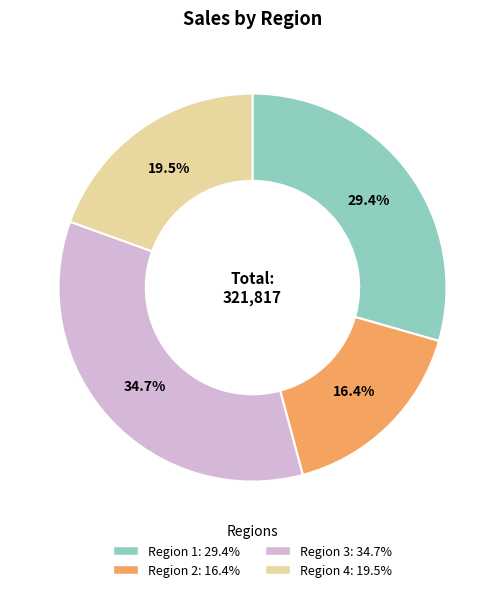

True or false: Region 2 accounts for 16% of the total.

True